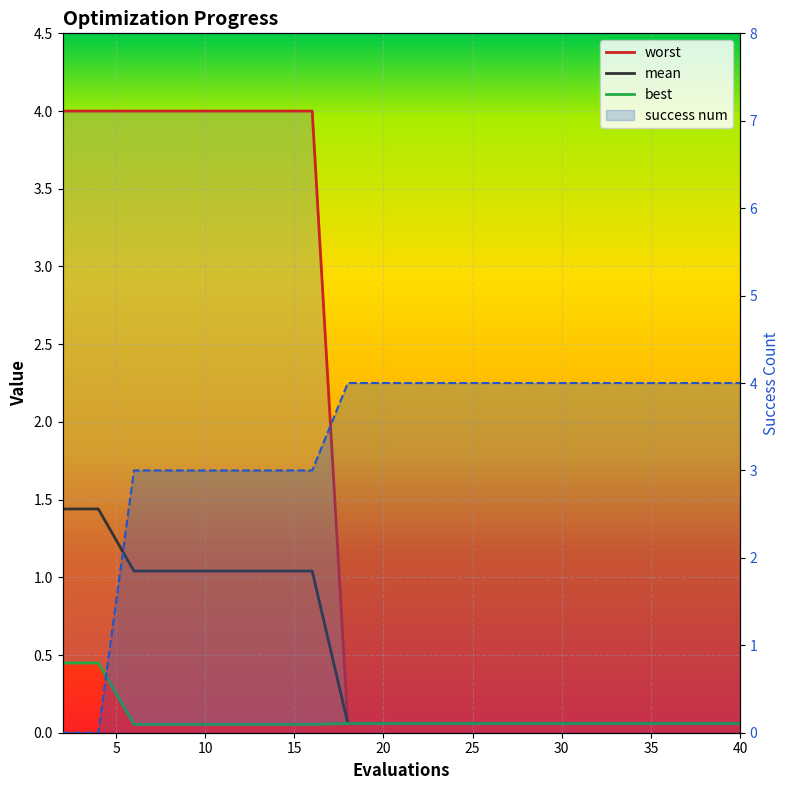

True or false: mean has more than 2 points higher than both neighbors.

False